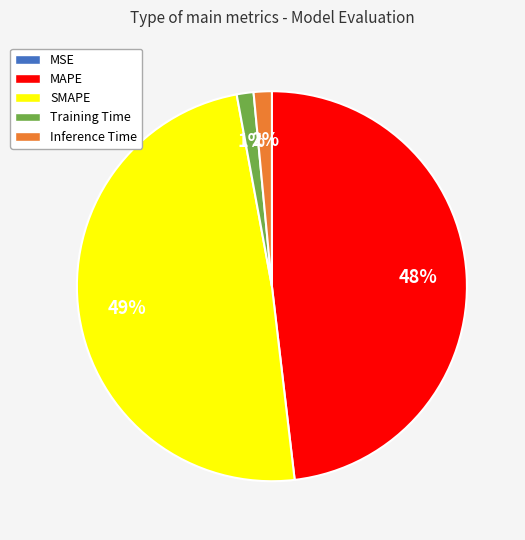

Which has a higher value, MAPE or SMAPE?

SMAPE